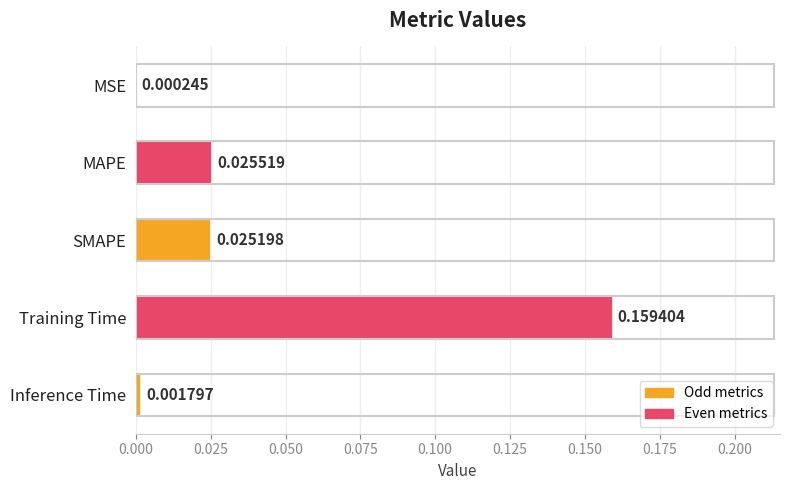

Between Training Time and Inference Time, which is larger?

Training Time